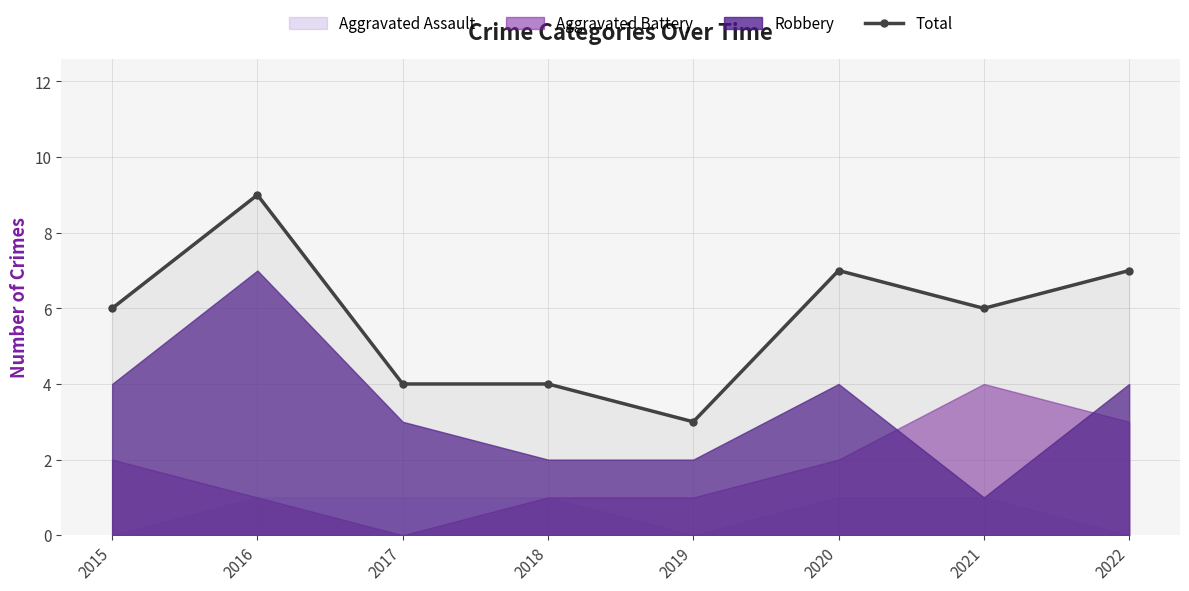

Where is the data nearest to the value 6?

2015